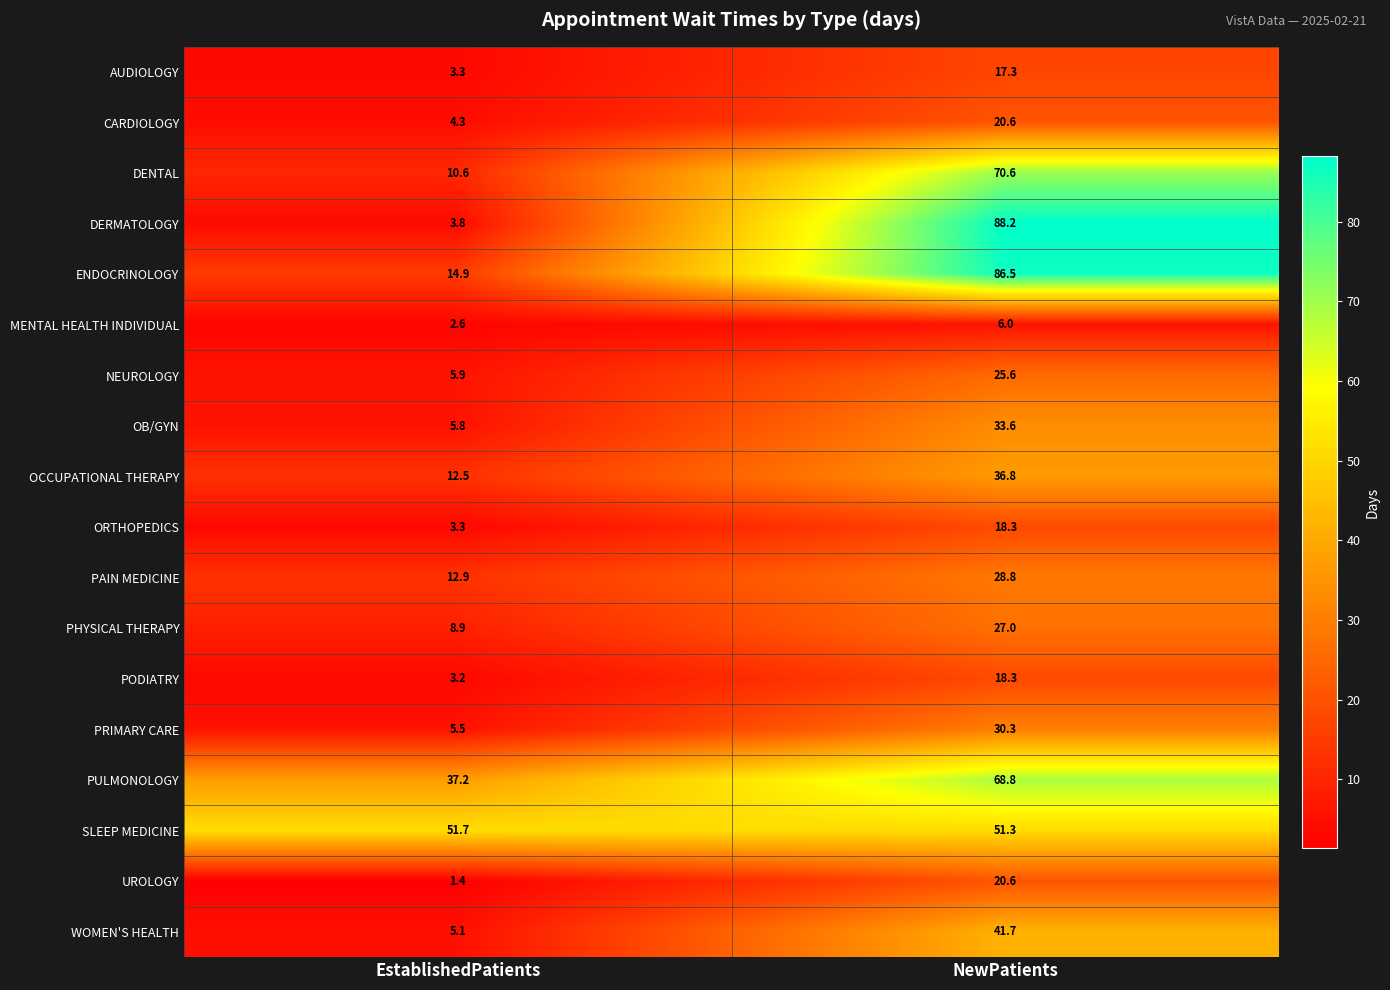

Count the number of categories in the chart.

2